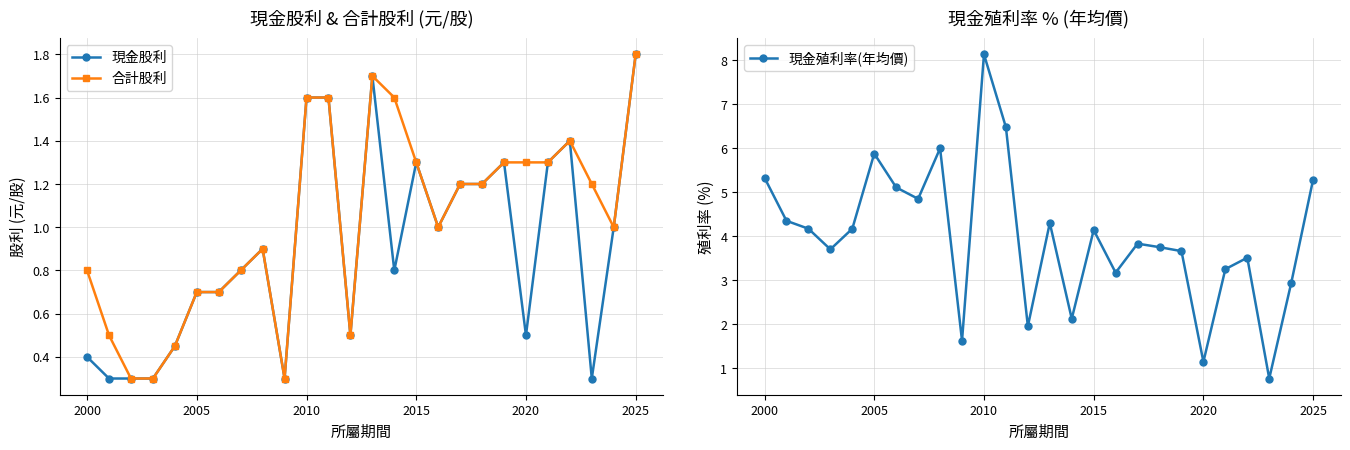

Does the chart display data point markers on the line(s)?

Yes